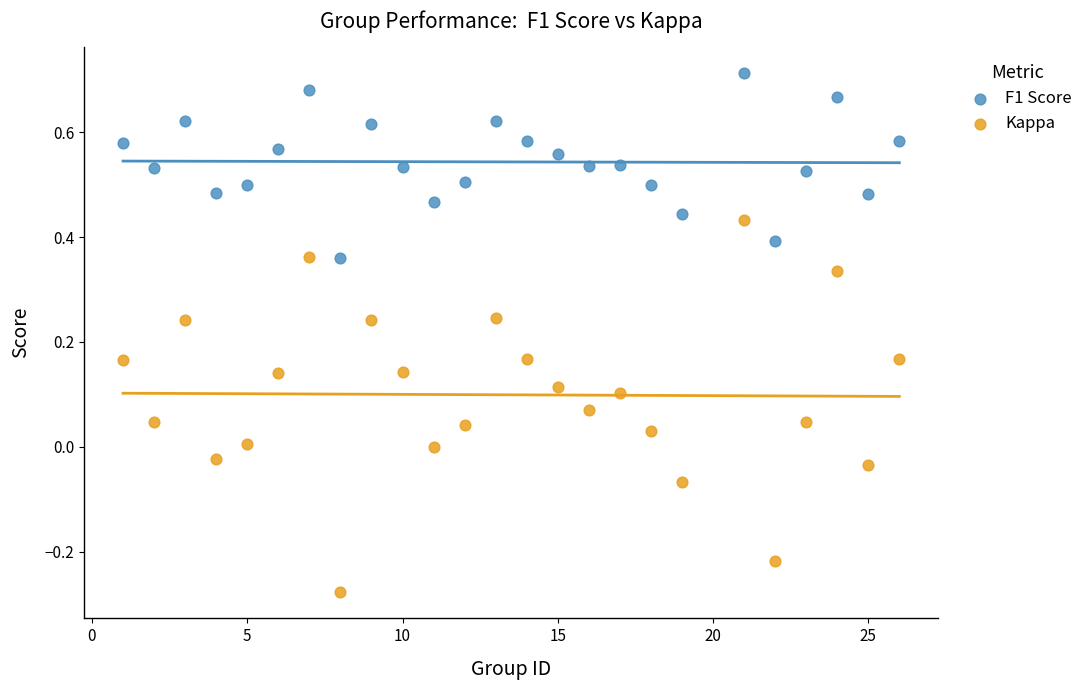

Which series reaches the minimum Y coordinate?

Kappa